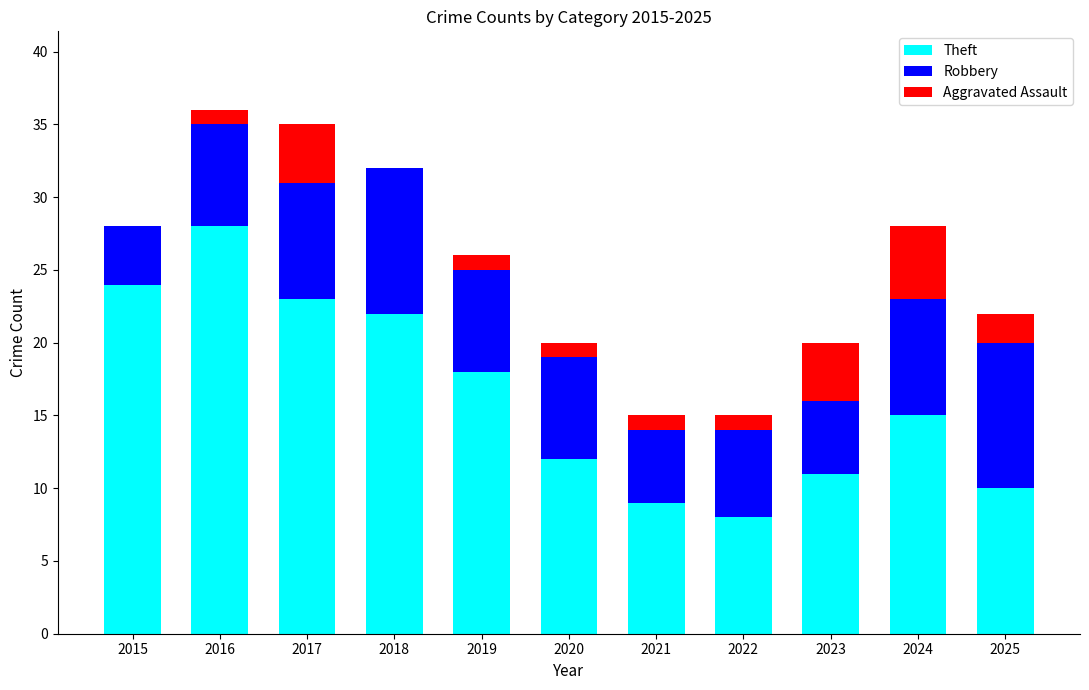

What is the total value across all series at 2020?

20